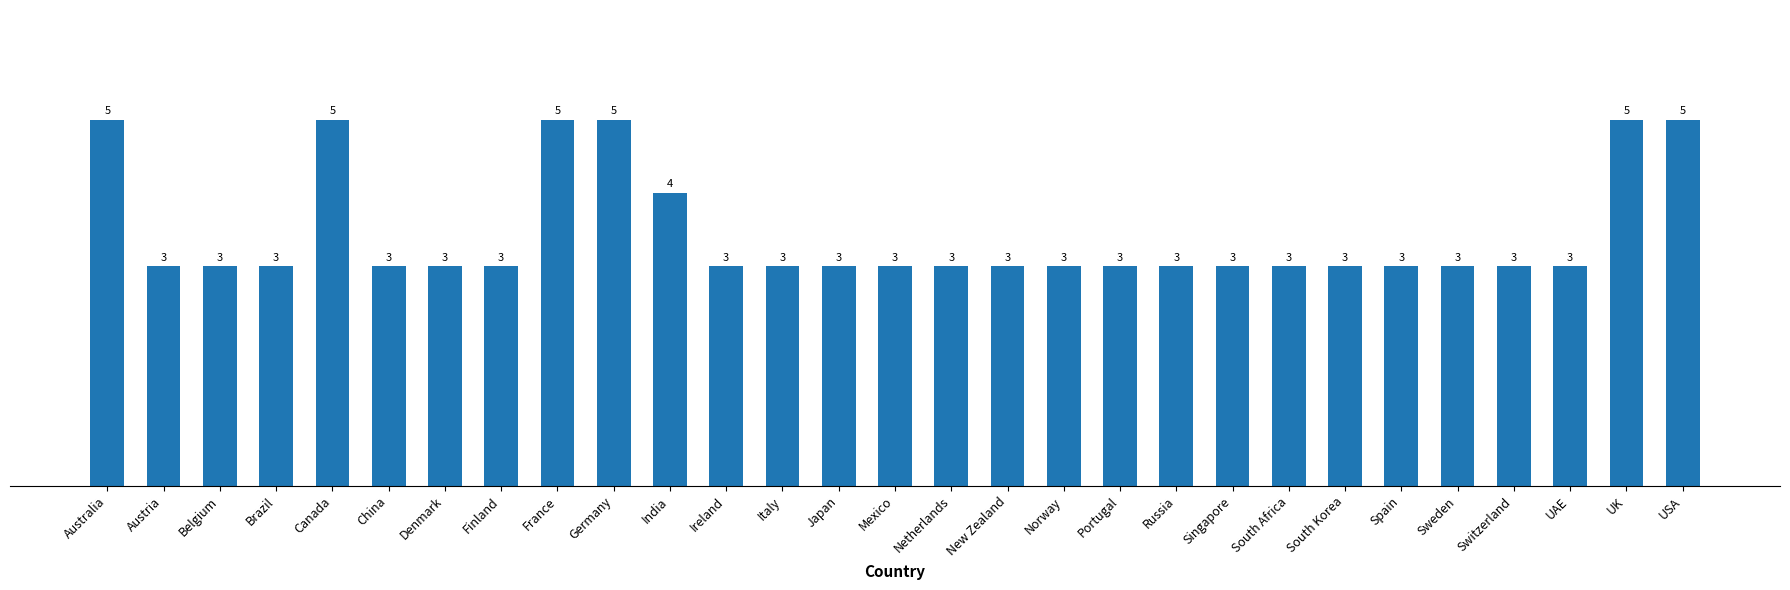

What is the average value?

3